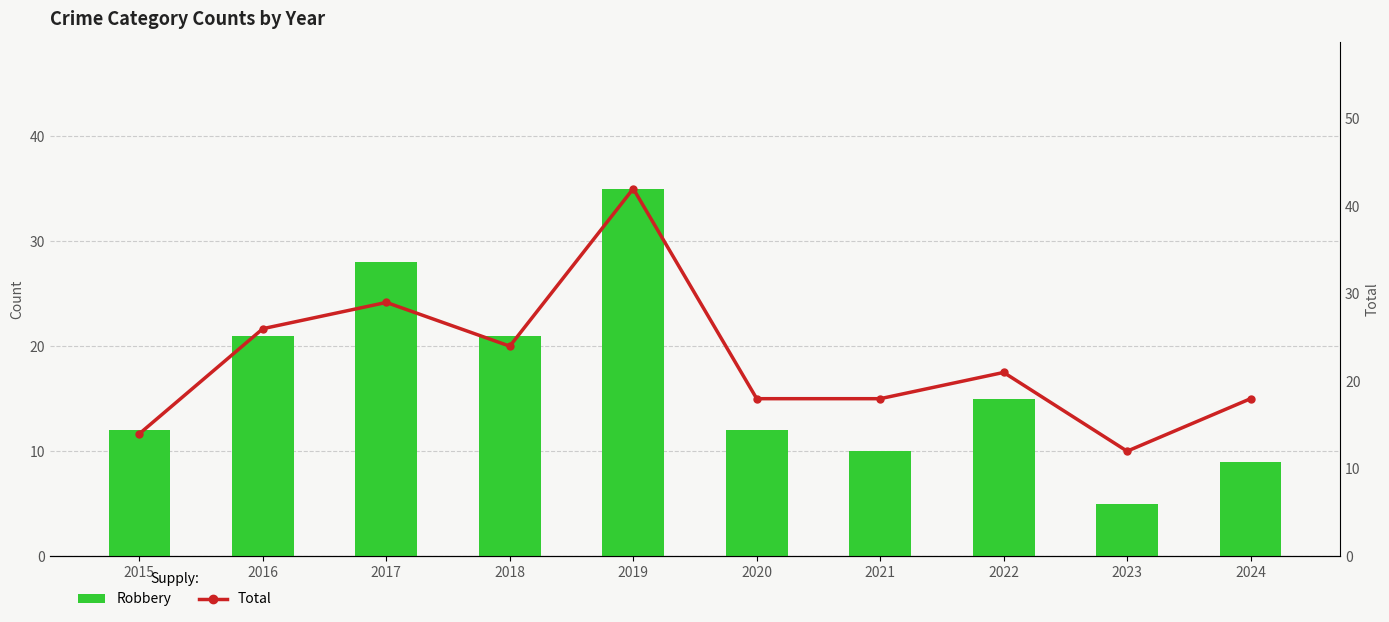

Rank the series by their average value, from highest to lowest.

Total, Robbery